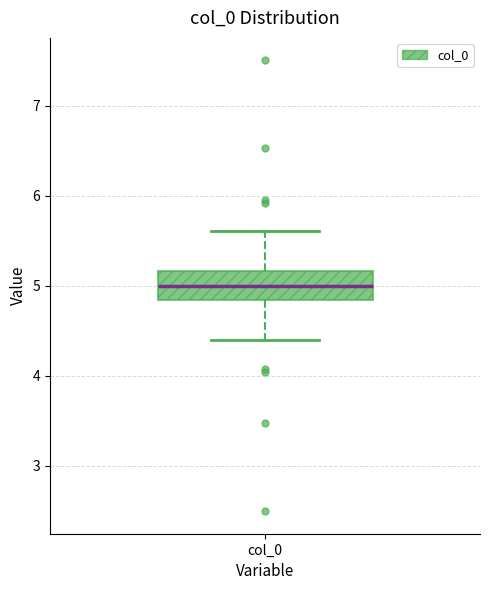

Transcribe this box plot: give where the median line is, the range the box spans, and where the two whiskers end, as read against the y-axis. The values are not printed on the chart, so give them approximately, as read against the axis.

median 5.0, box 4.8 to 5.2, whiskers 4.4 to 5.6